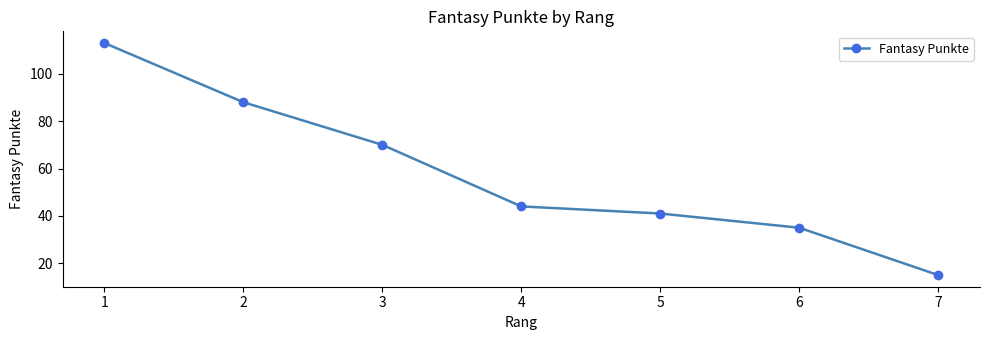

What is the difference between the values at 3 and 4?

26